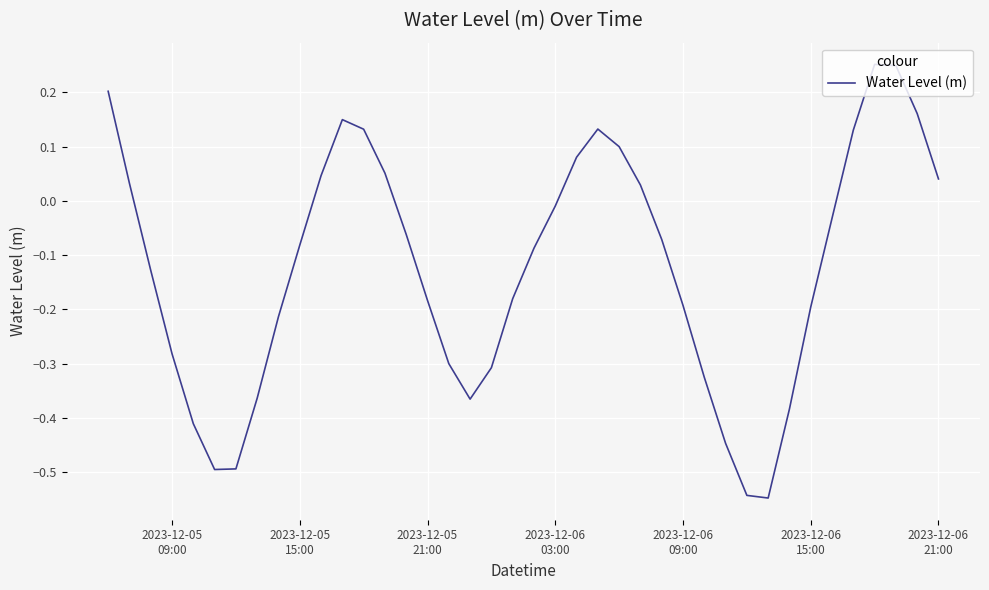

What is the difference between the maximum and minimum values?

0.8